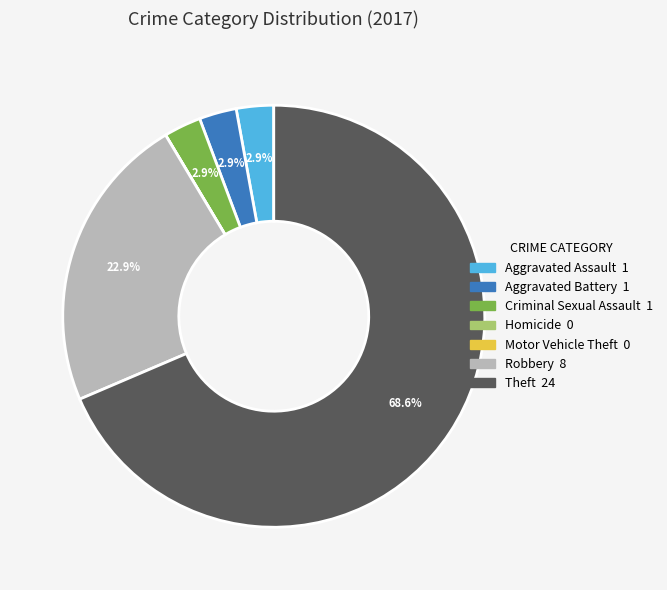

Does Theft represent more than half of the total?

Yes